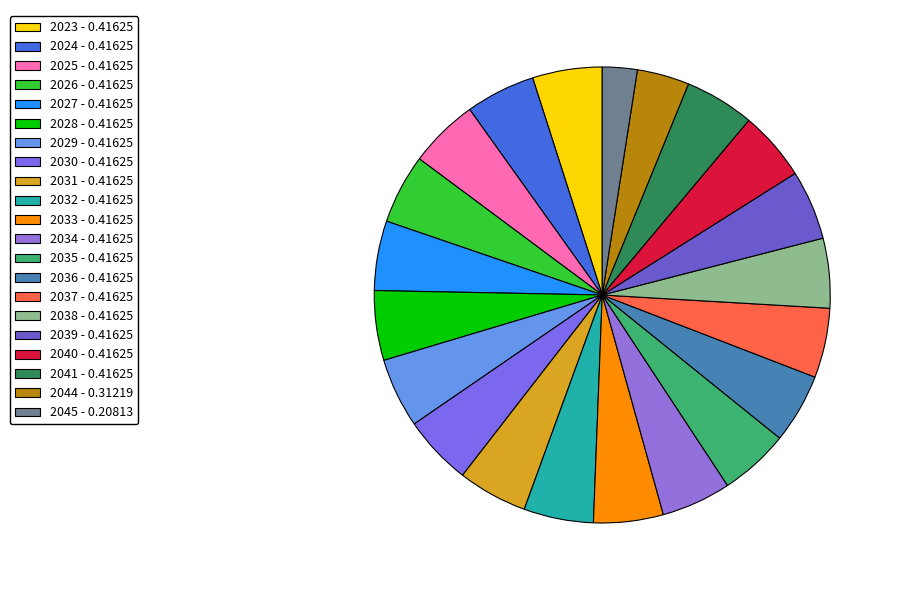

To the nearest percent, what is the difference between the largest and smallest slice percentages?

2%